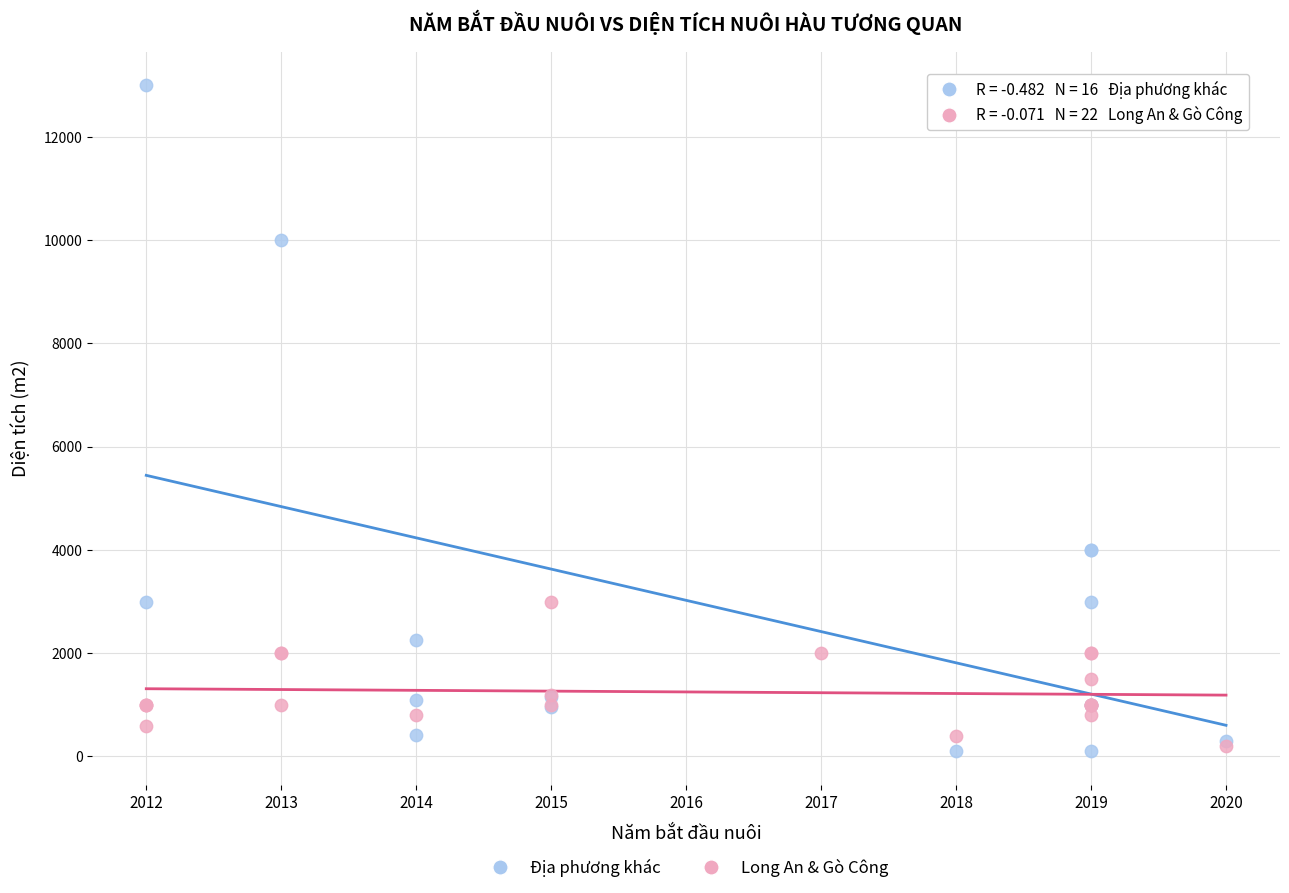

What are all the series names shown in the legend?

Địa phương khác, Long An & Gò Công